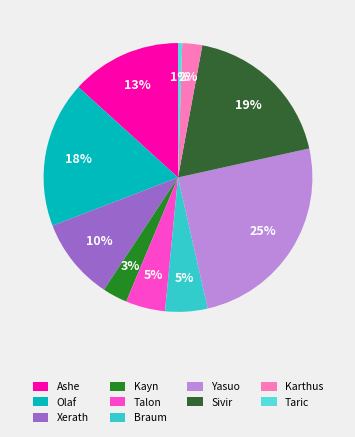

What percentage is the Olaf slice, to the nearest percent?

18%